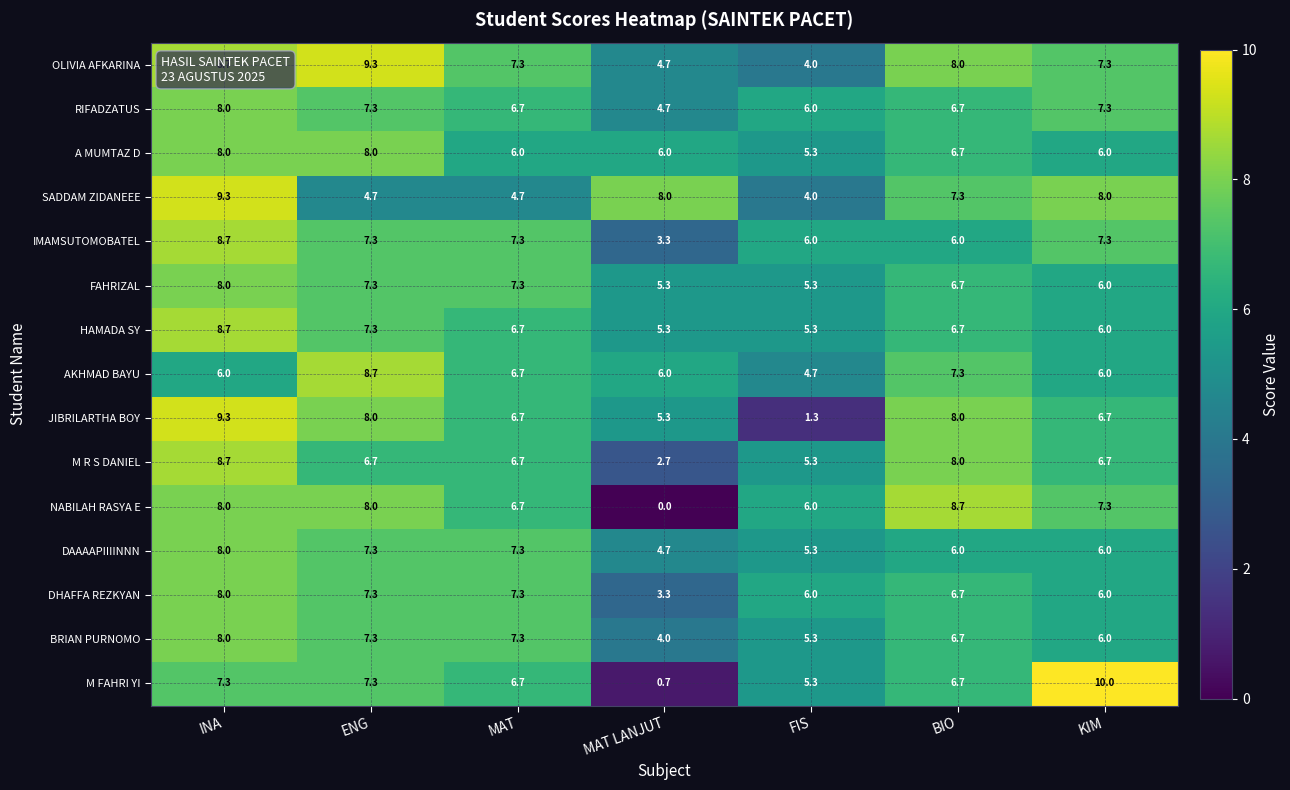

Which series changed the most between ENG and FIS?

JIBRILARTHA BOY